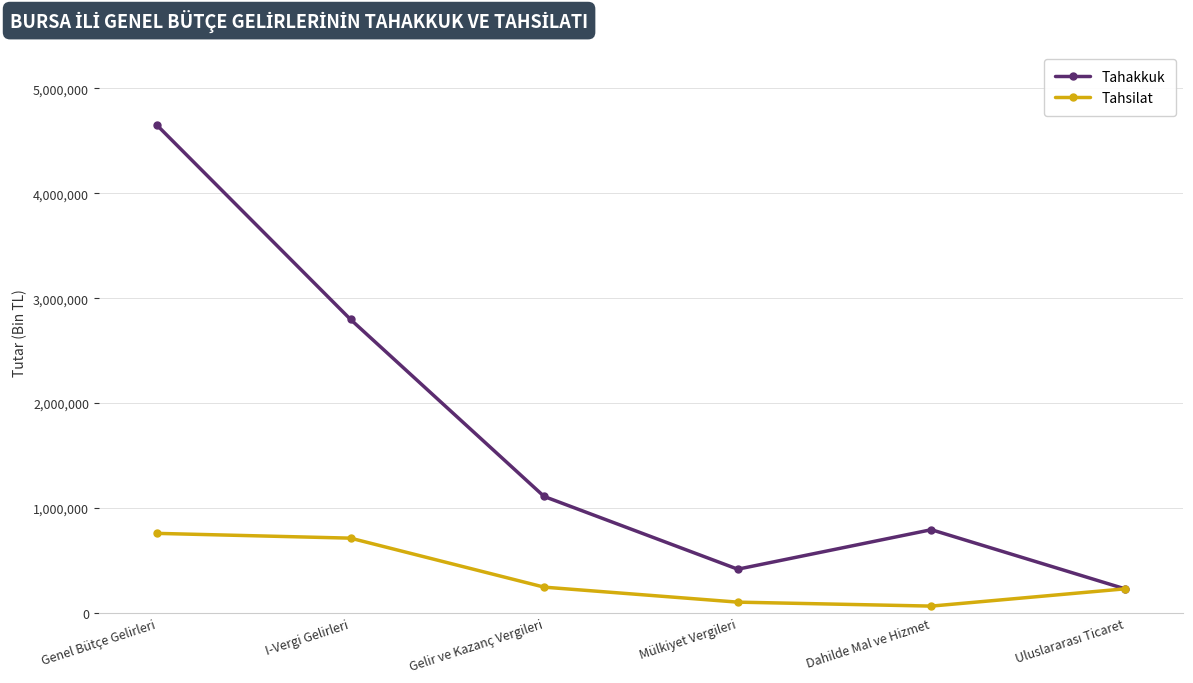

Which series has the largest range (max minus min)?

Tahakkuk